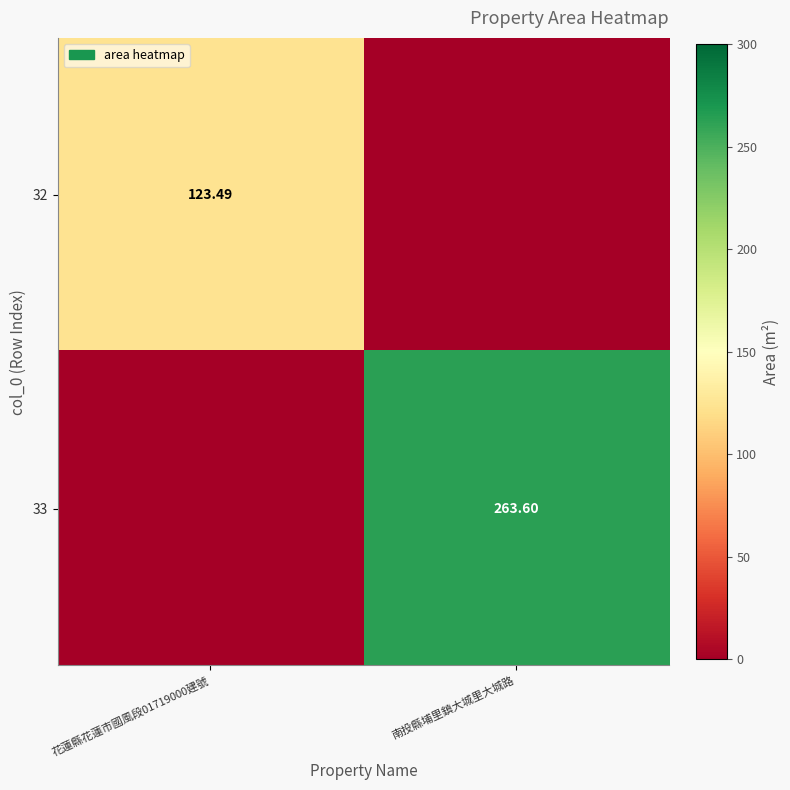

How many values in 32 are above zero?

1